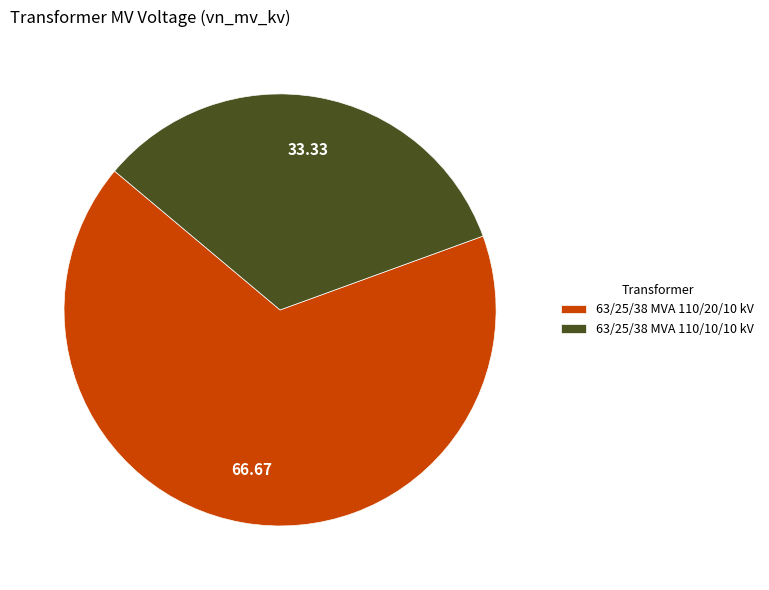

Between 63/25/38 MVA 110/10/10 kV and 63/25/38 MVA 110/20/10 kV, which is larger?

63/25/38 MVA 110/20/10 kV